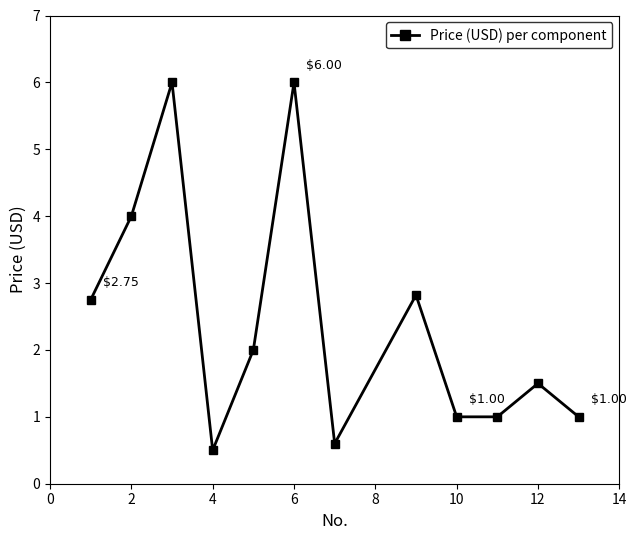

What is the smallest value displayed?

0.5